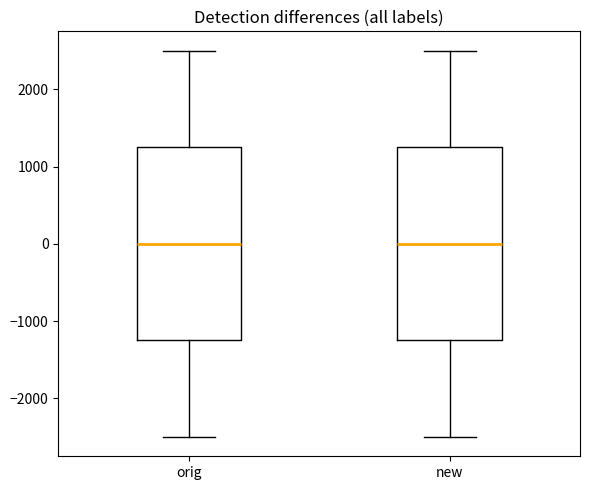

Reading left to right, read every box against the y-axis: the position of its median line, the range the box covers, and the ends of its whiskers. The values are not printed on the chart, so give them approximately, as read against the axis.

orig: median 0, box -1200 to 1300, whiskers -2500 to 2500
new: median 0, box -1200 to 1300, whiskers -2500 to 2500